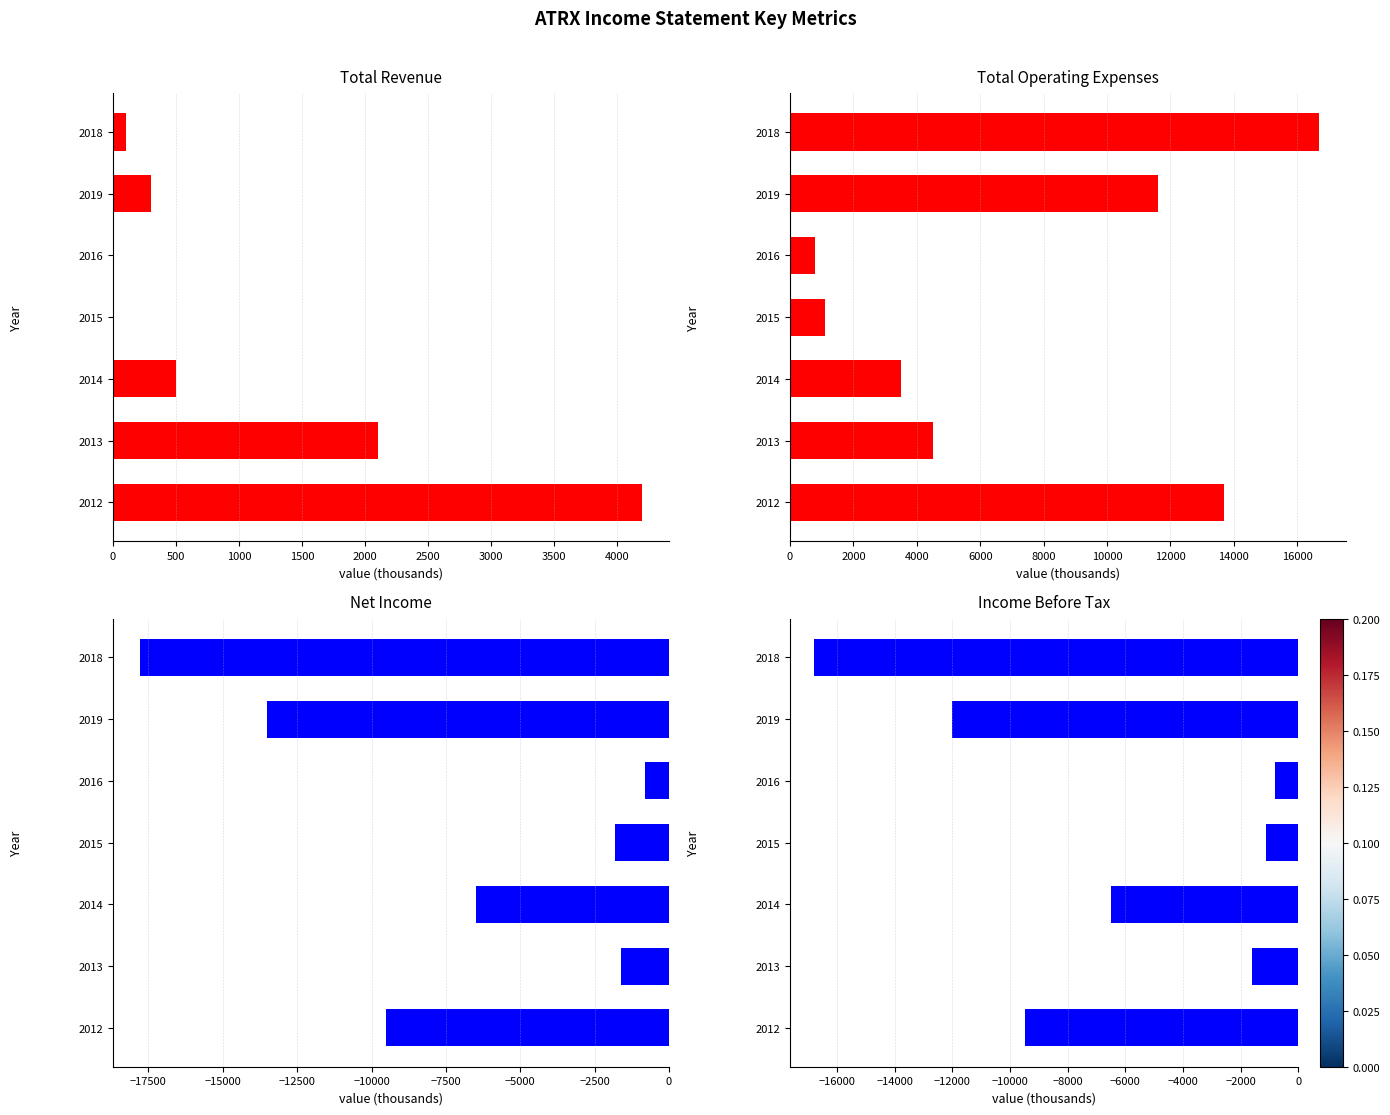

Reading left to right, list all the values displayed in this chart.

Total Revenue: 4200	2100	500	0	0	300	100
Total Operating Expenses: 13700	4500	3500	1100	800	11600	16700
Net Income: -9500	-1600	-6500	-1800	-800	-13500	-17800
Income Before Tax: -9500	-1600	-6500	-1100	-800	-12000	-16800